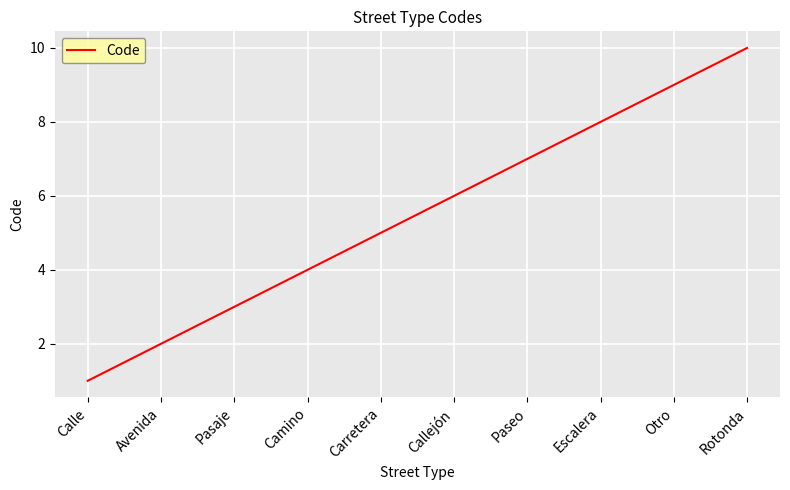

What is the difference between the maximum and minimum values?

9